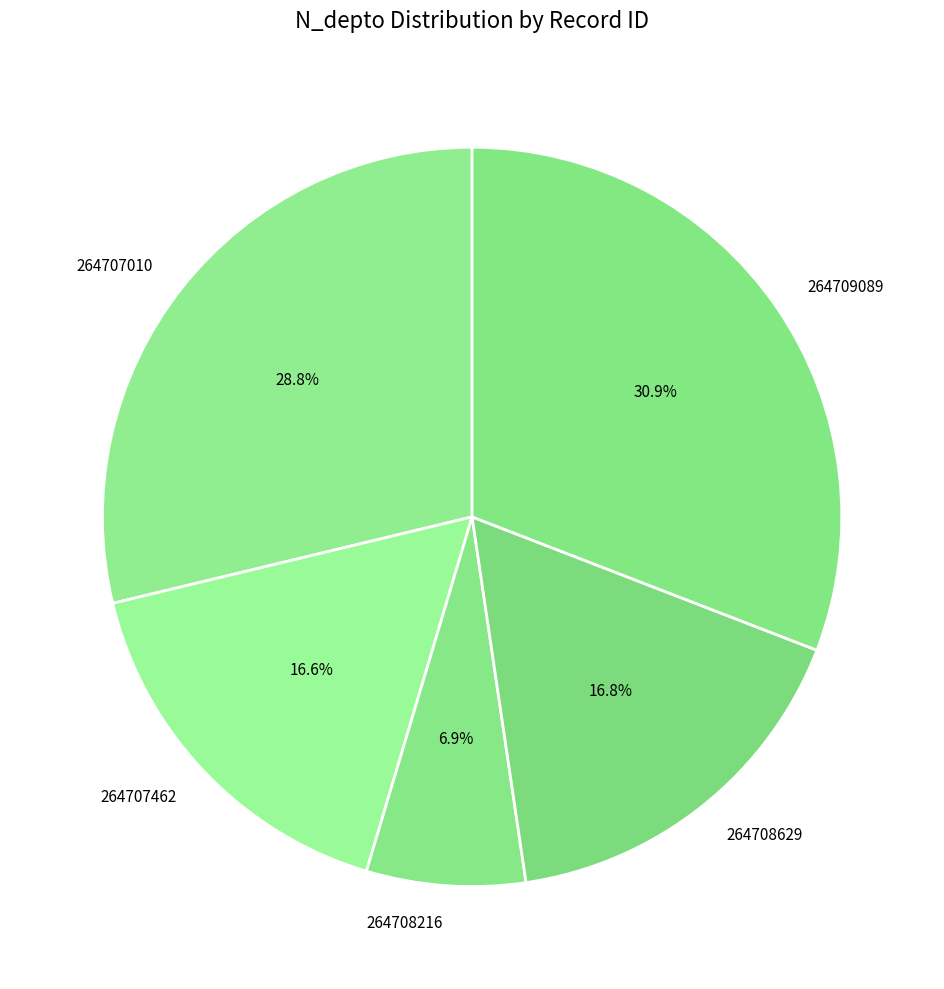

Approximately how many times larger is the value at 264708216 compared to 264708629?

0.4